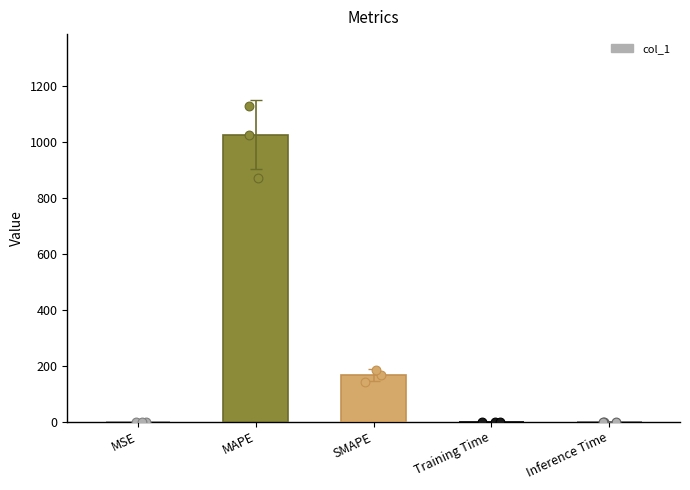

What is the change in value from SMAPE to Training Time?

-167.4